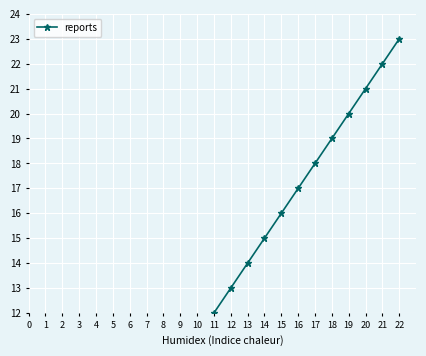

What is the difference between the values at 5 and 2?

3